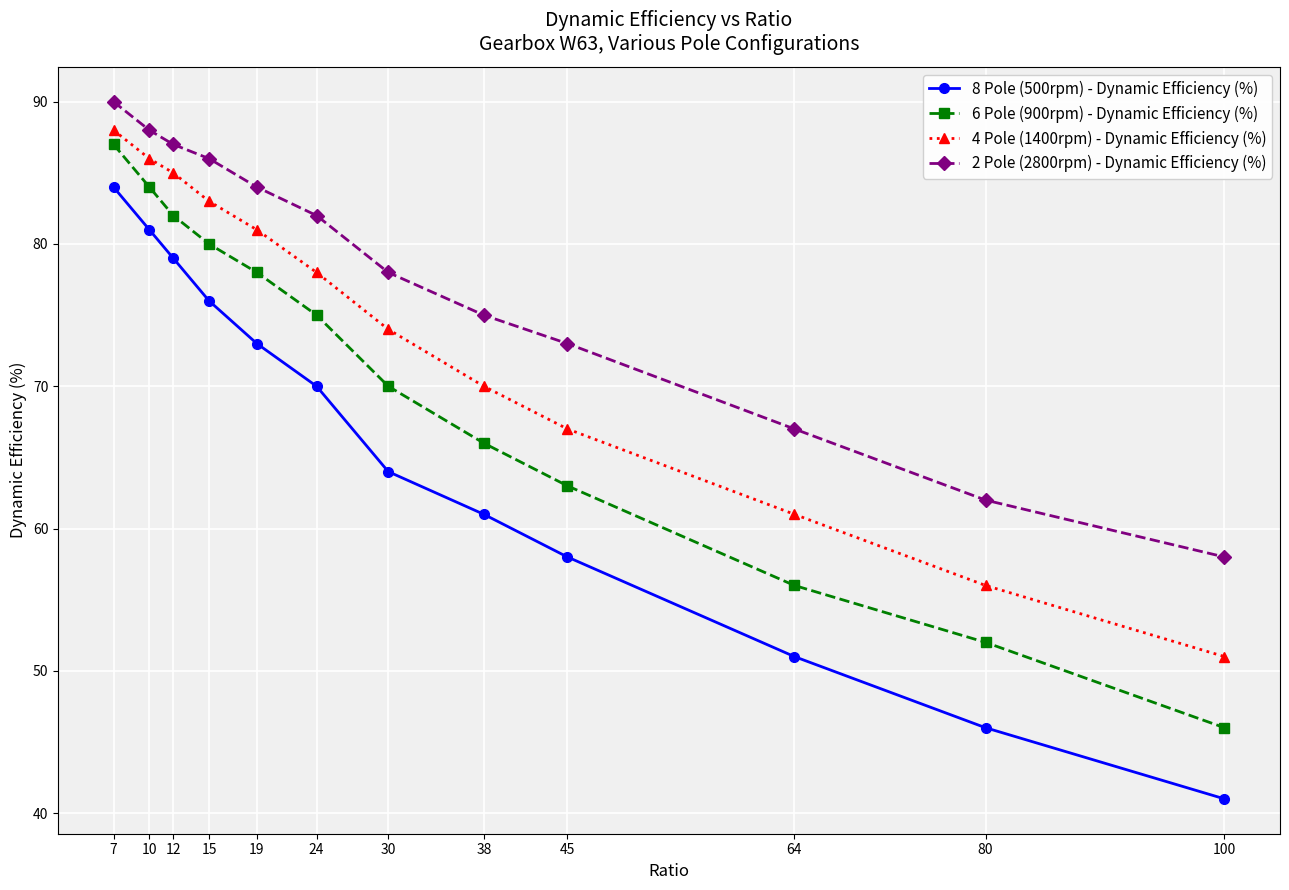

Is the value of 8 Pole (500rpm) - Dynamic Efficiency (%) at 100 greater than the value of 6 Pole (900rpm) - Dynamic Efficiency (%) at 12?

No